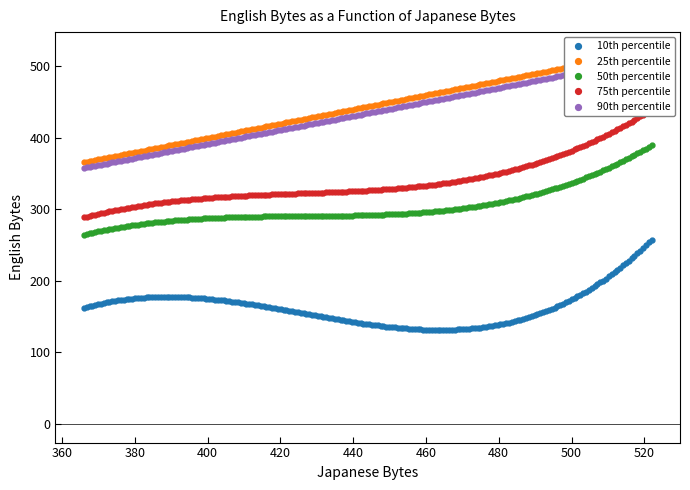

What is the maximum value for 10th percentile?

257.8